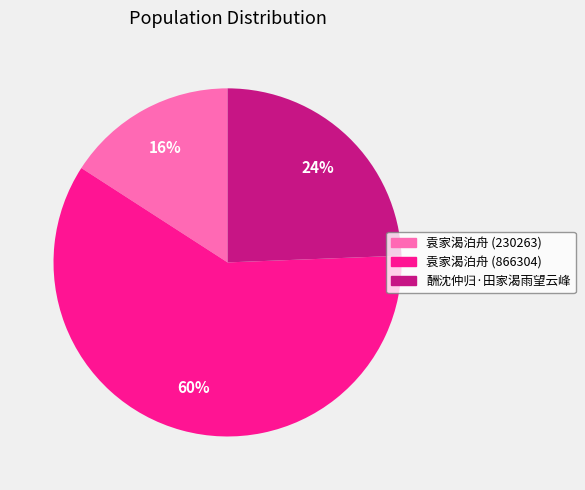

Combined, do 袁家渴泊舟 (230263) and 袁家渴泊舟 (866304) account for over 50%?

Yes